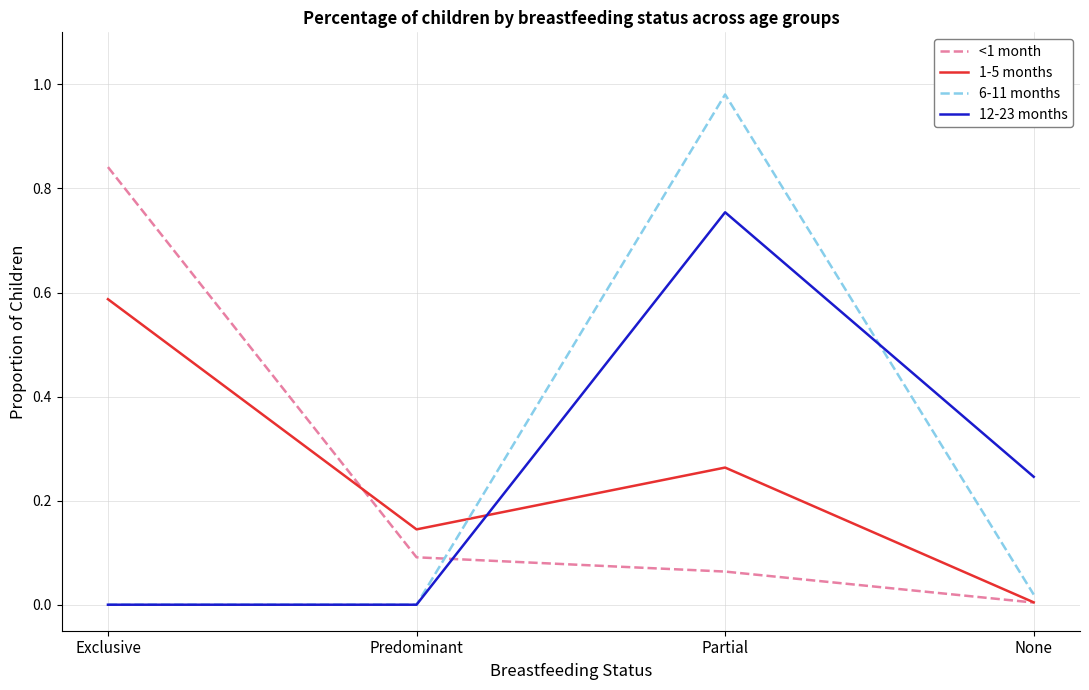

What position from the left is Partial?

3